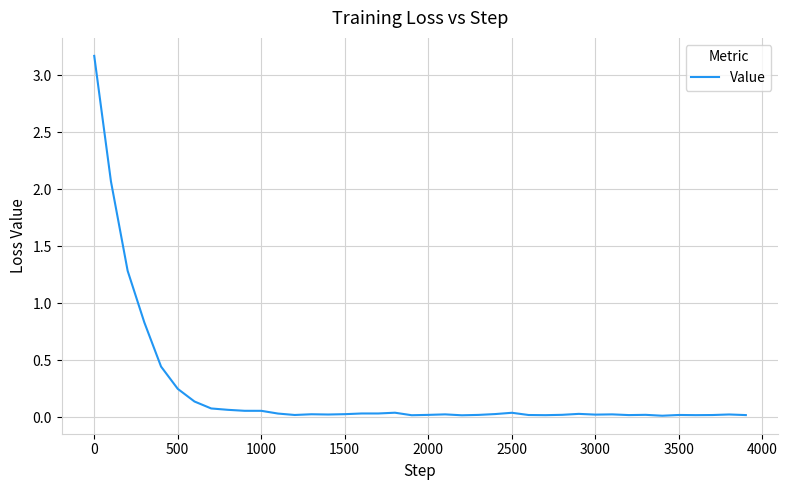

What is the greatest value displayed?

3.2